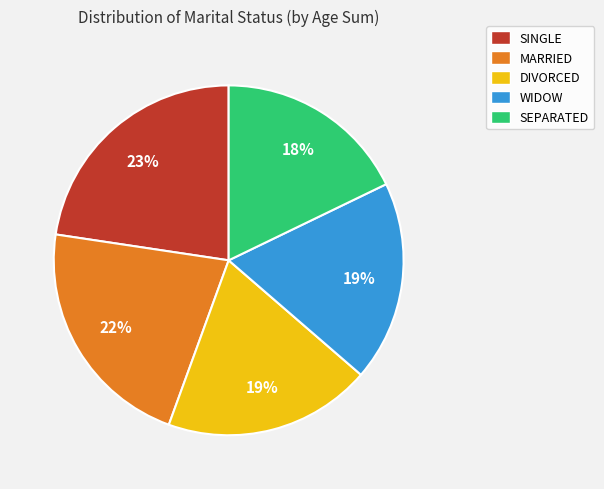

How many slices are in this pie chart?

5